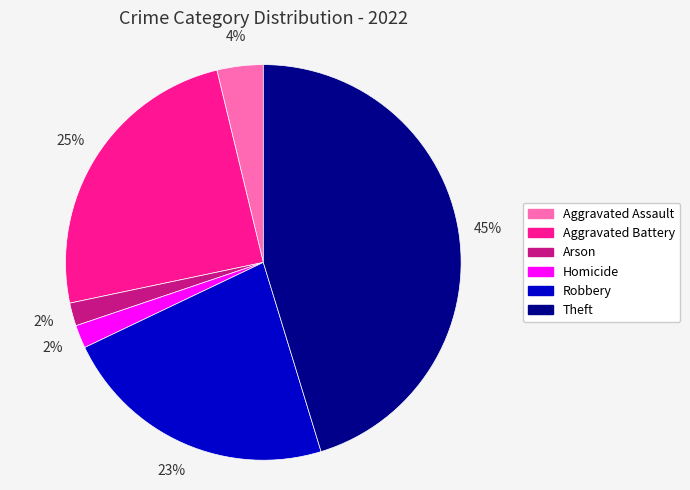

What is the largest slice in the pie chart?

Theft